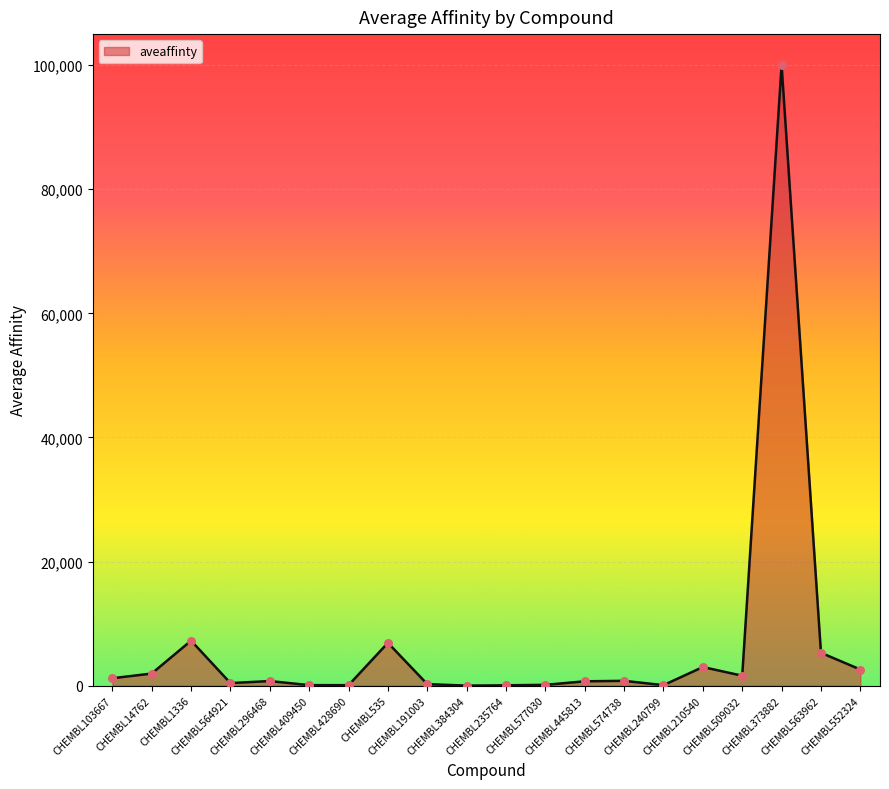

What is the change in value from CHEMBL384304 to CHEMBL577030?

+123.6